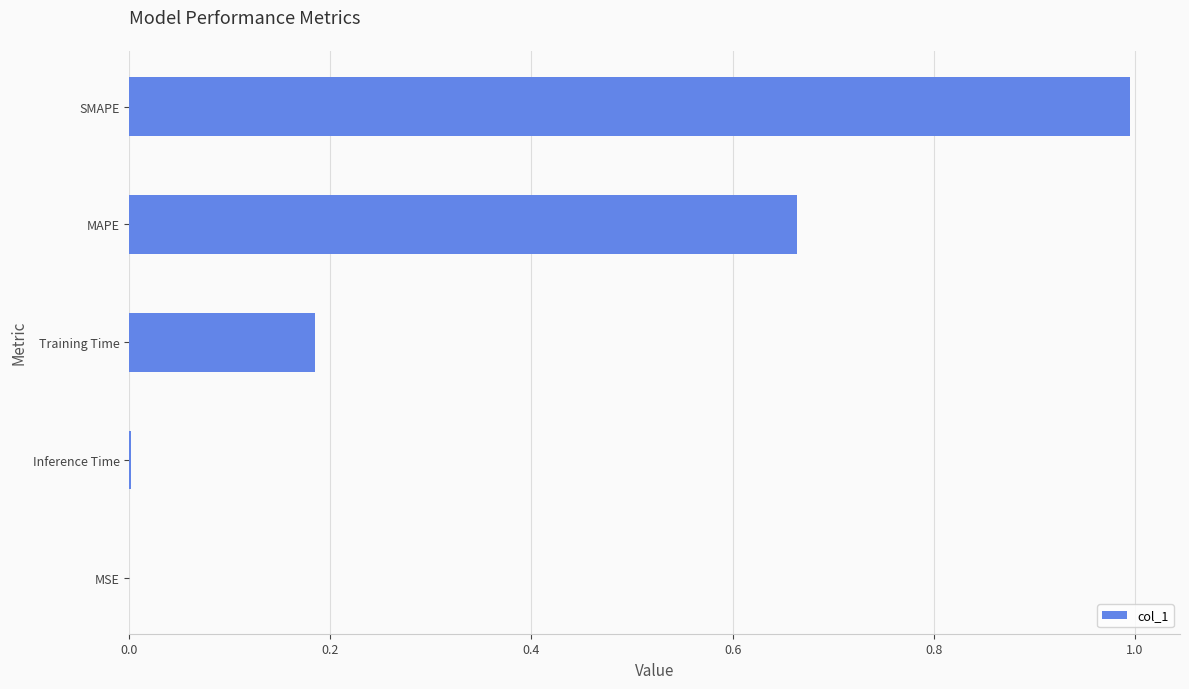

Is it true that the value at SMAPE is 1.7?

False